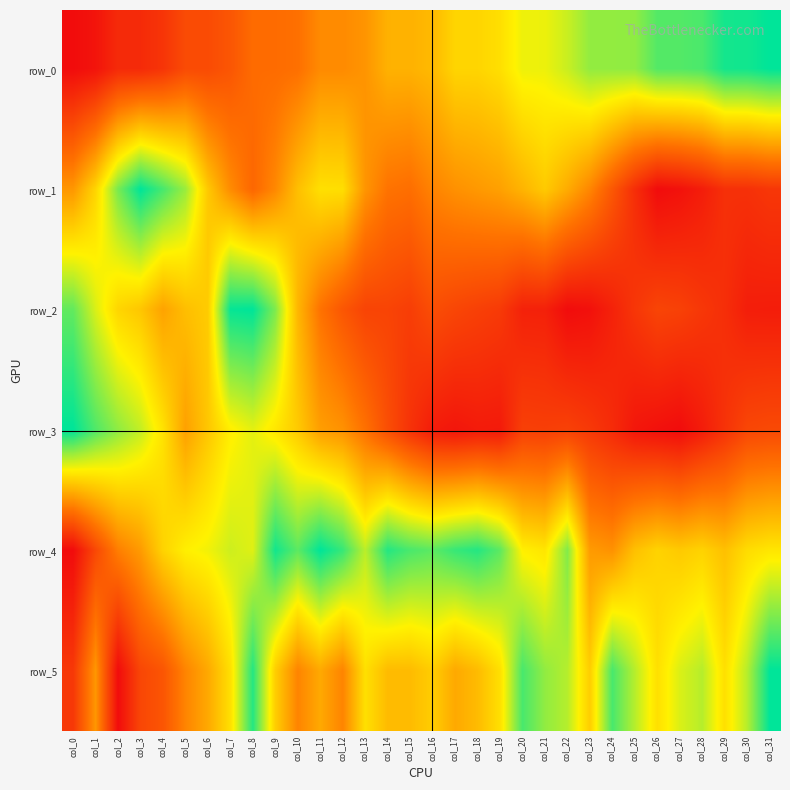

Which series changed the most between col_5 and col_8?

row_5